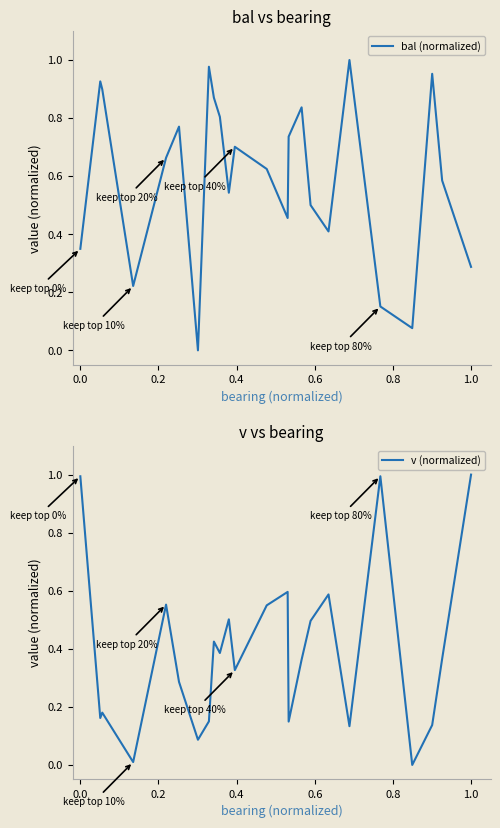

The v (normalized) series shows 1.0 at 0.0. True or false?

True